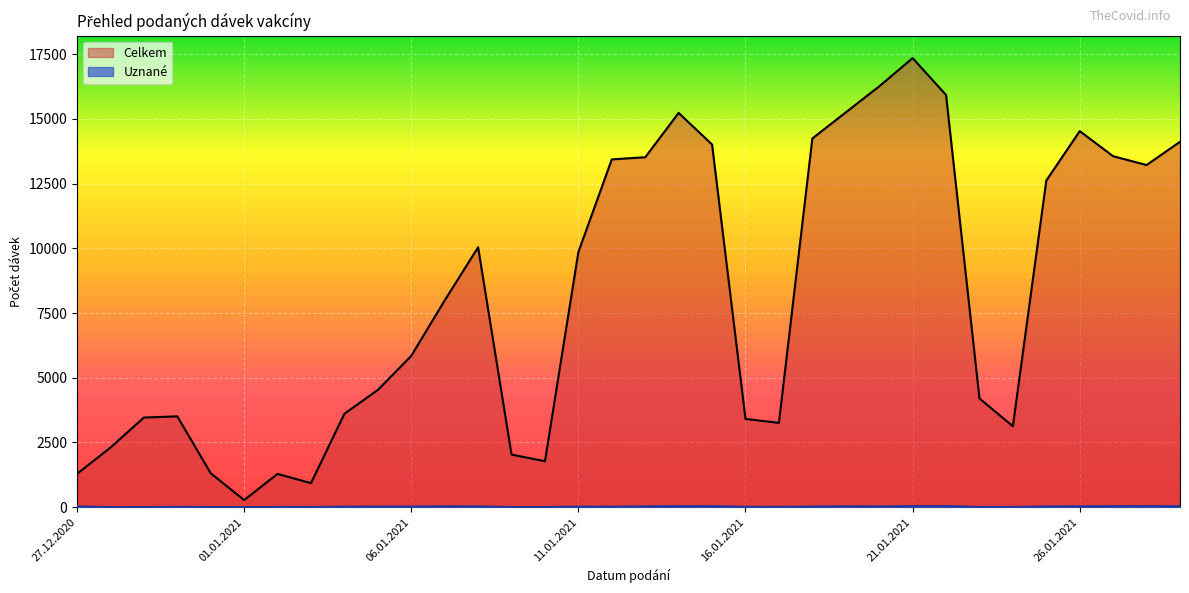

At which category is the sum across all series the highest?

21.01.2021